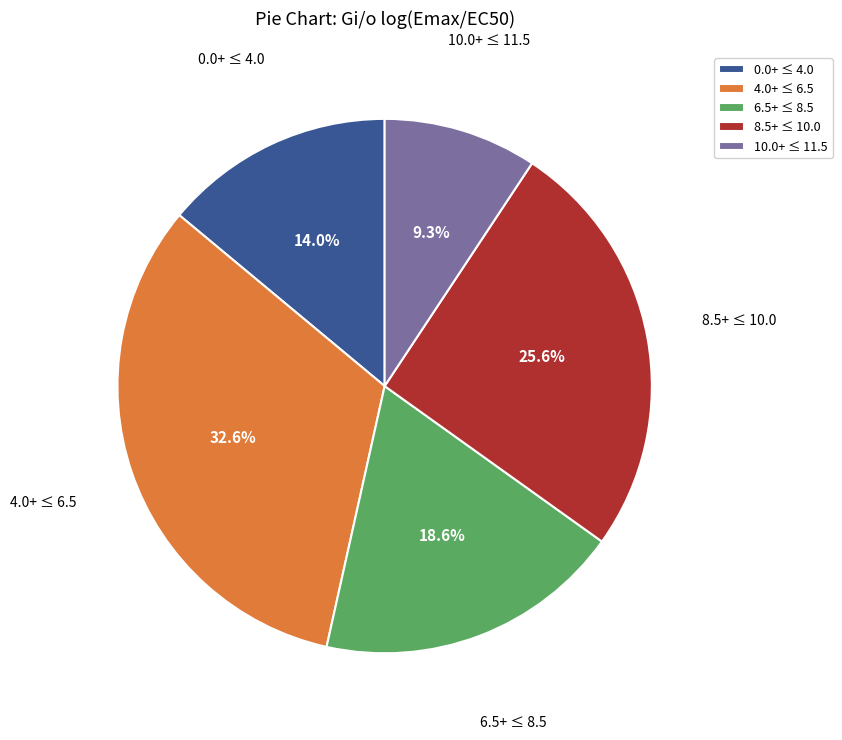

Is there a majority slice in this chart?

No